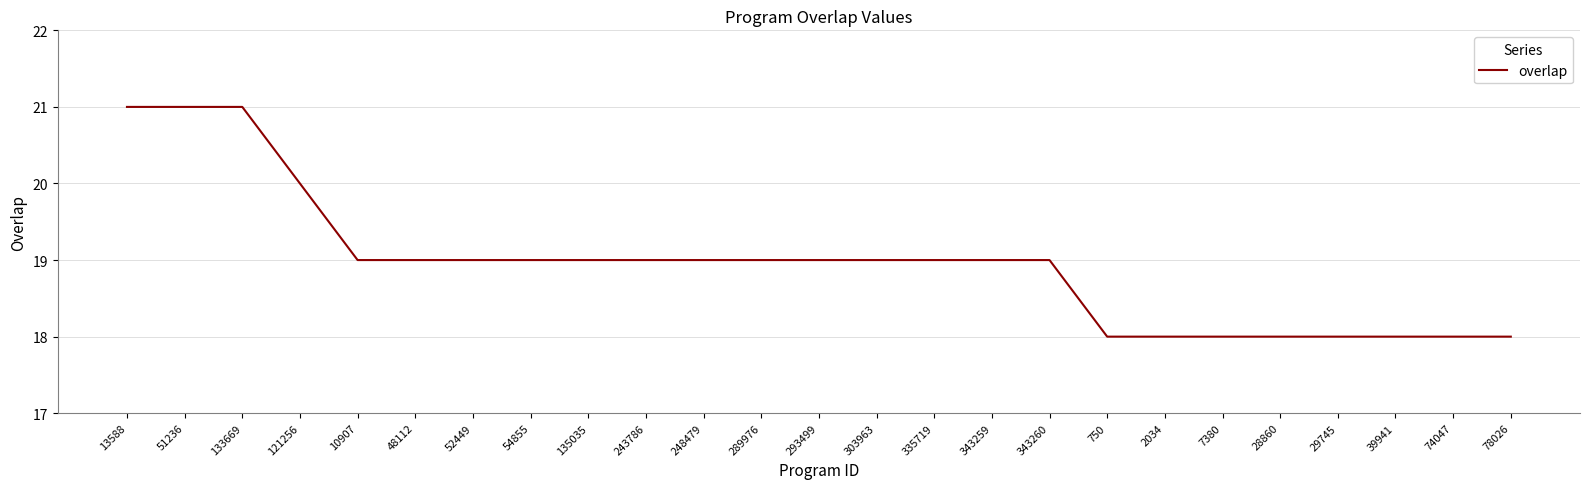

The value at 133669 is 30. True or false?

False